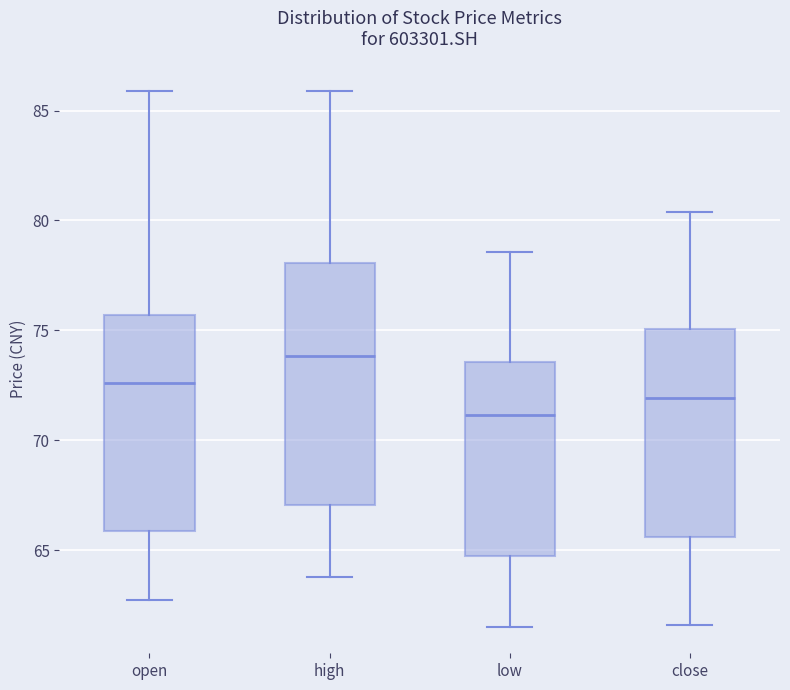

Reading left to right, transcribe this box plot: for each box, give where its median line is, the range the box spans, and where its two whiskers end, as read against the y-axis. The values are not printed on the chart, so give them approximately, as read against the axis.

open: median 72.5, box 66.0 to 75.5, whiskers 63.0 to 86.0
high: median 74.0, box 67.0 to 78.0, whiskers 64.0 to 86.0
low: median 71.0, box 65.0 to 73.5, whiskers 61.5 to 78.5
close: median 72.0, box 65.5 to 75.0, whiskers 61.5 to 80.5